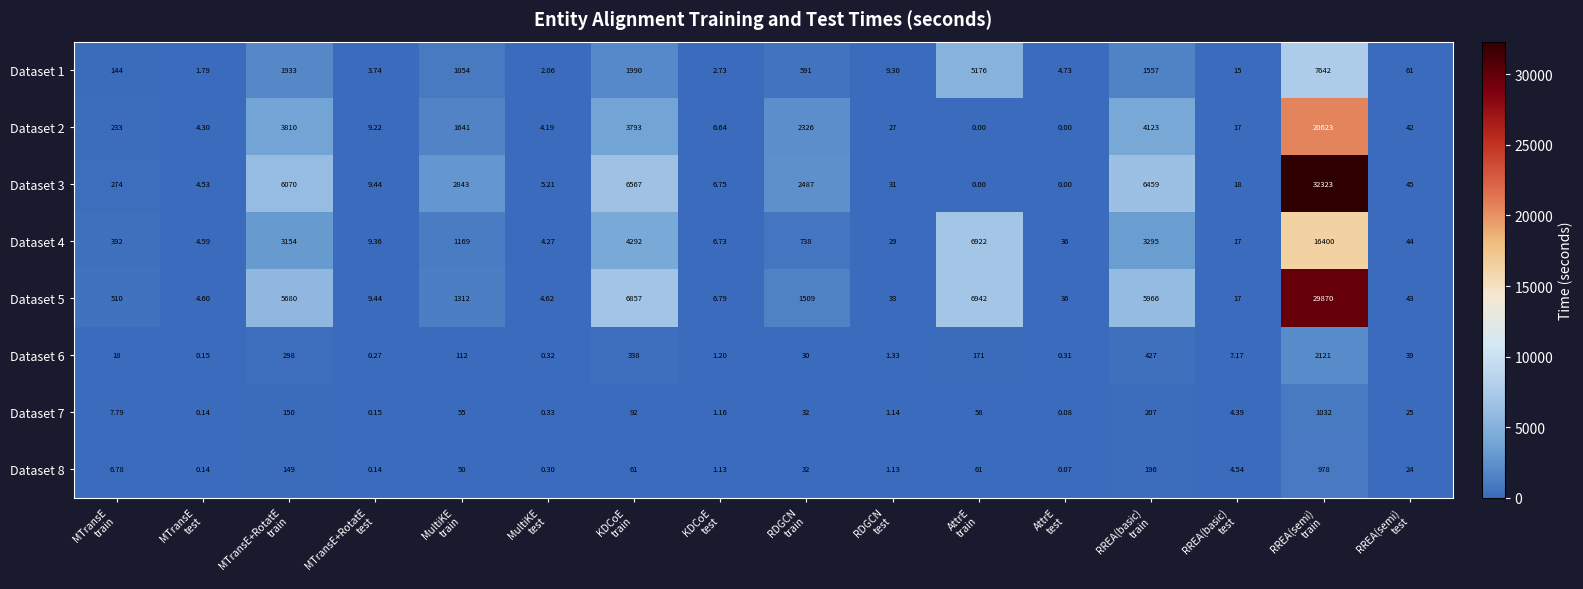

Count the number of data series in this chart.

8